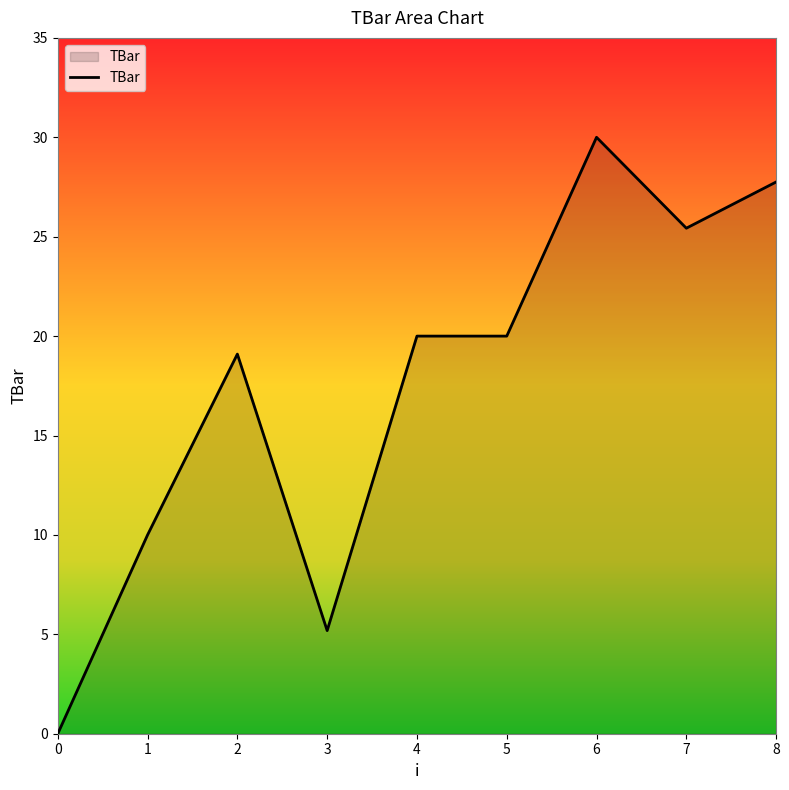

What is the change in value from 0 to 7?

+25.4